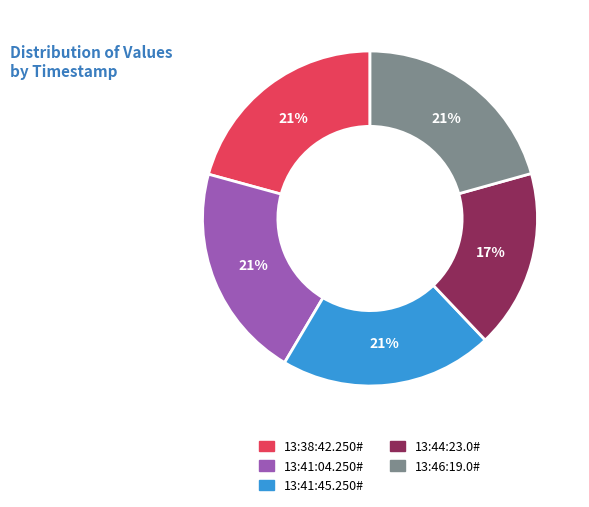

To the nearest percent, what is the average slice percentage?

20%